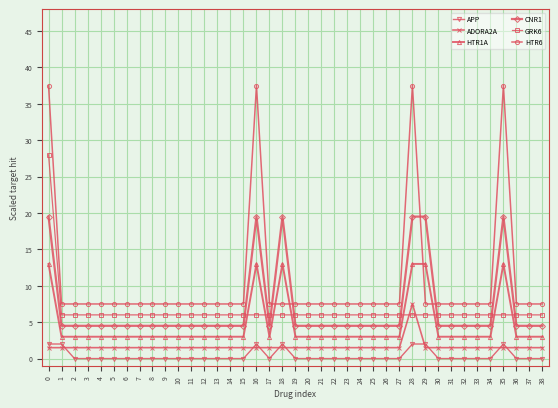

What is the difference between the maximum and minimum values in the ADORA2A series?

6.0